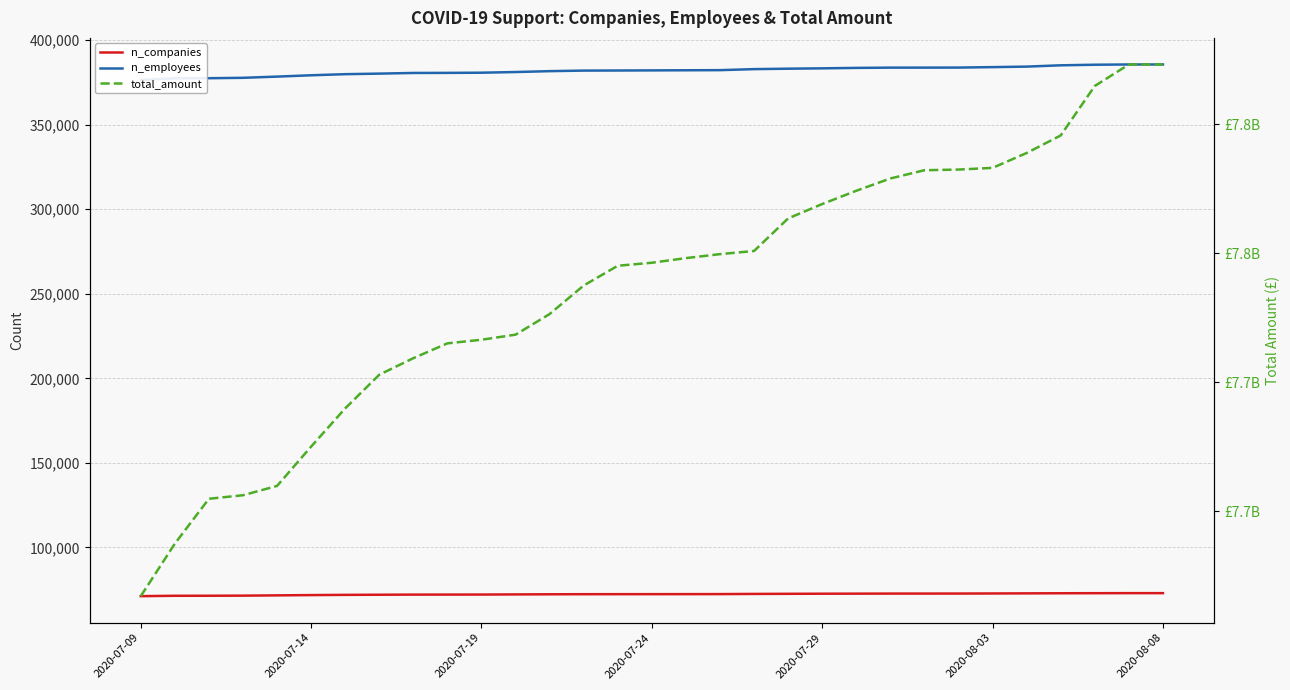

Does the chart display data point markers on the line(s)?

No